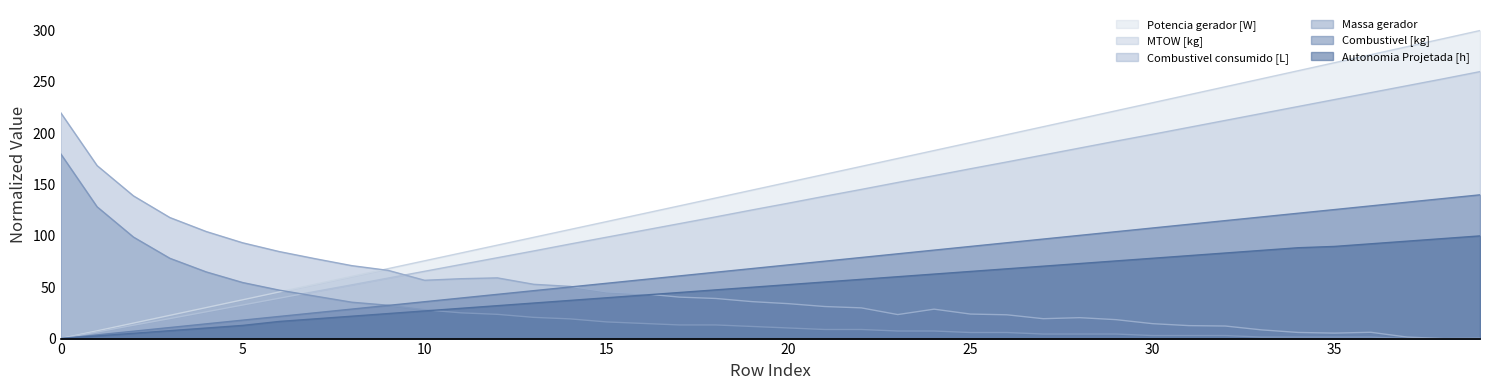

True or false: Combustivel consumido [L] has more than 0 interior local peaks.

True